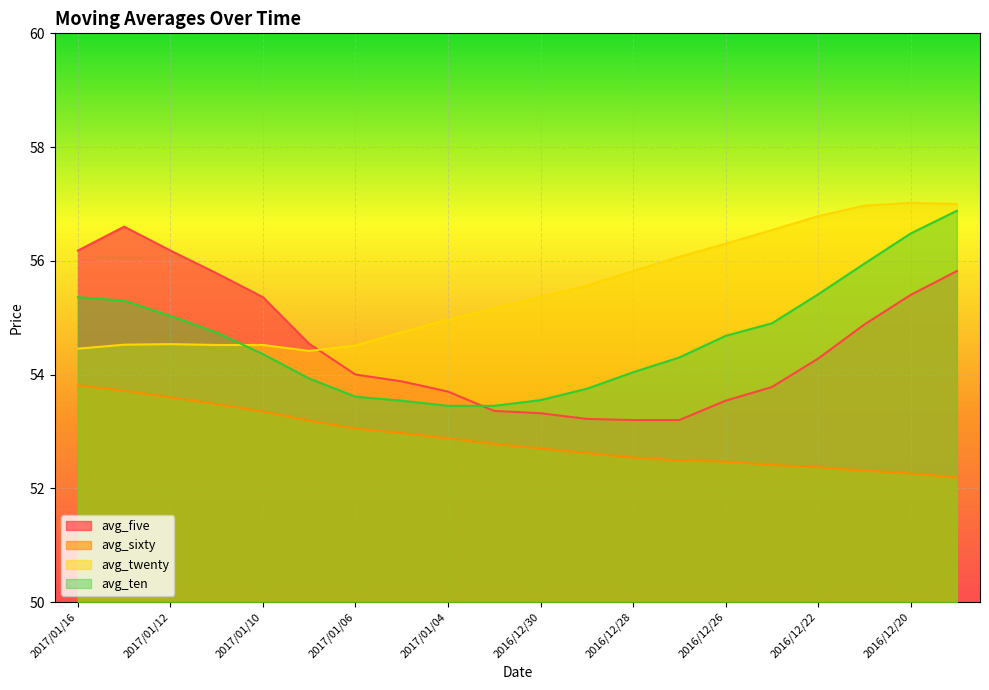

What is the greatest value displayed?

57.0